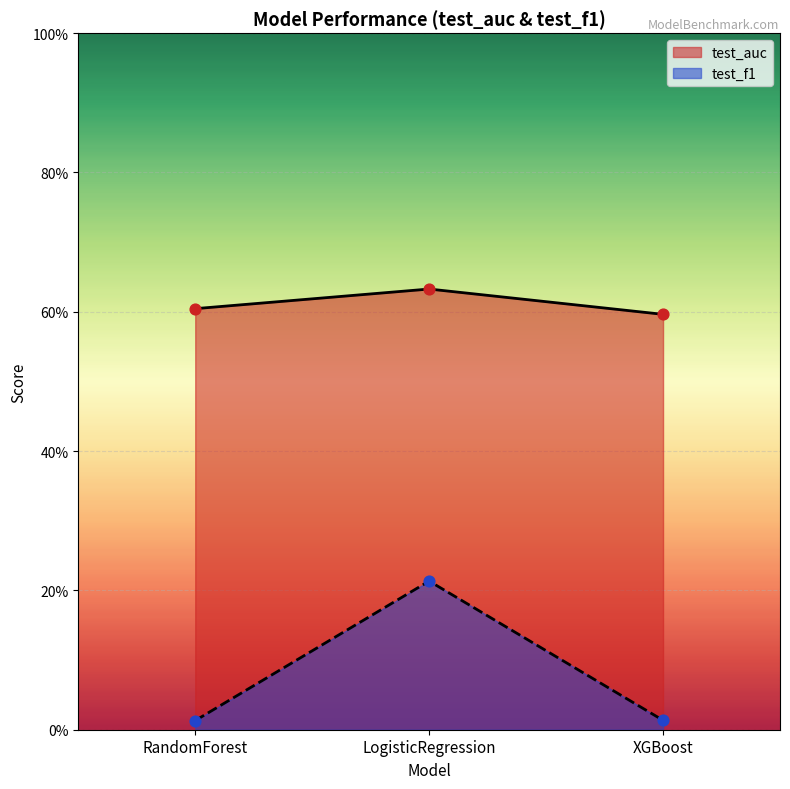

Which series has the largest total across all categories?

test_auc